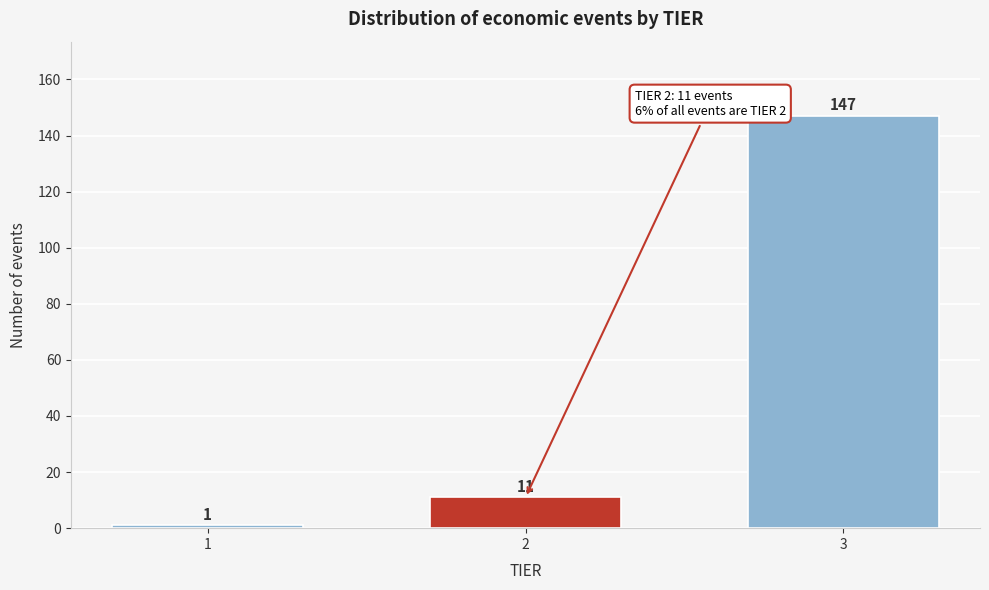

Reading left to right, list all the values displayed in this chart.

1=1	2=11	3=147